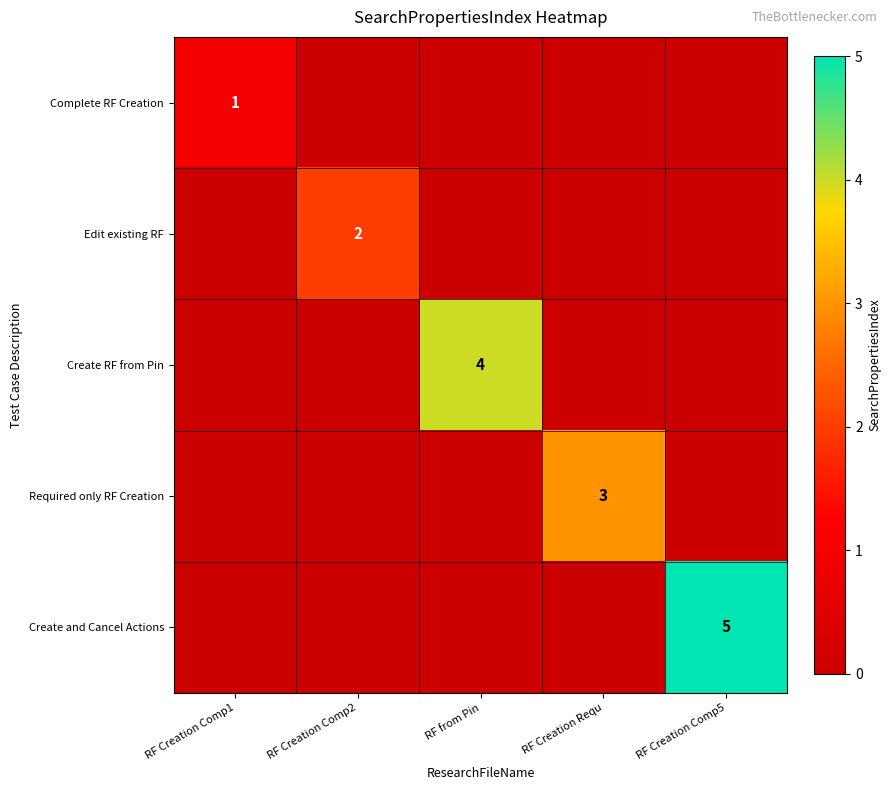

Is it true that Create RF from Pin equals 1 at RF from Pin?

False